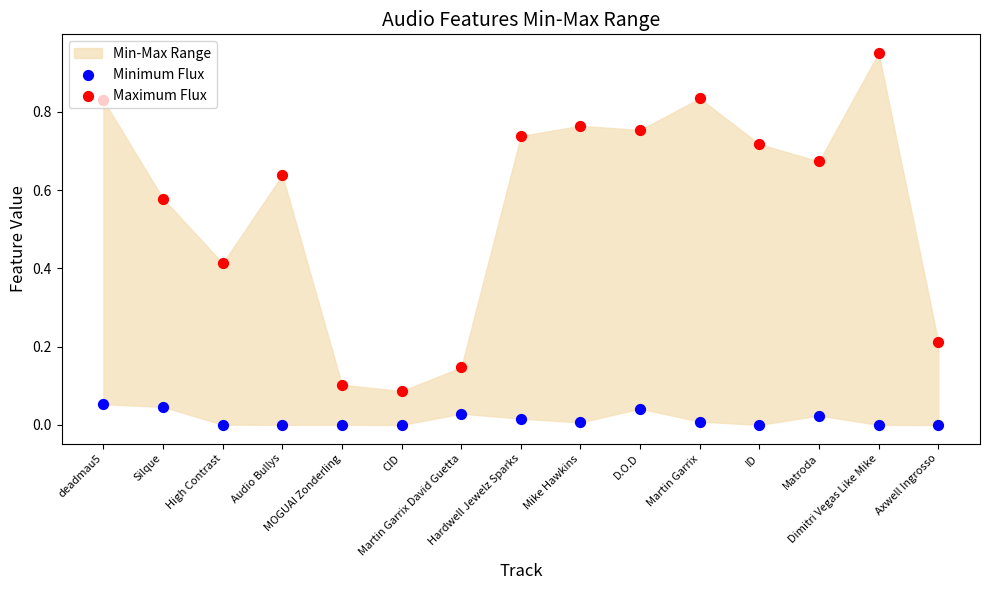

At which category is the sum across all series the highest?

Dimitri Vegas Like Mike